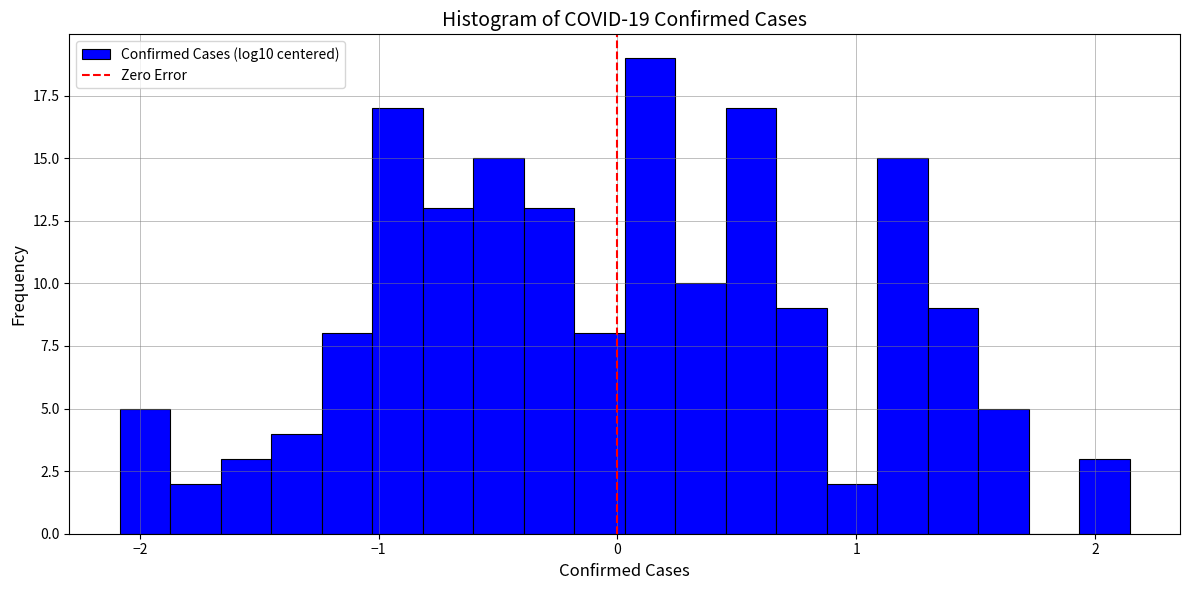

Around what value on the x-axis is the tallest bar? Give the approximate position of its centre, as read against the axis.

0.1